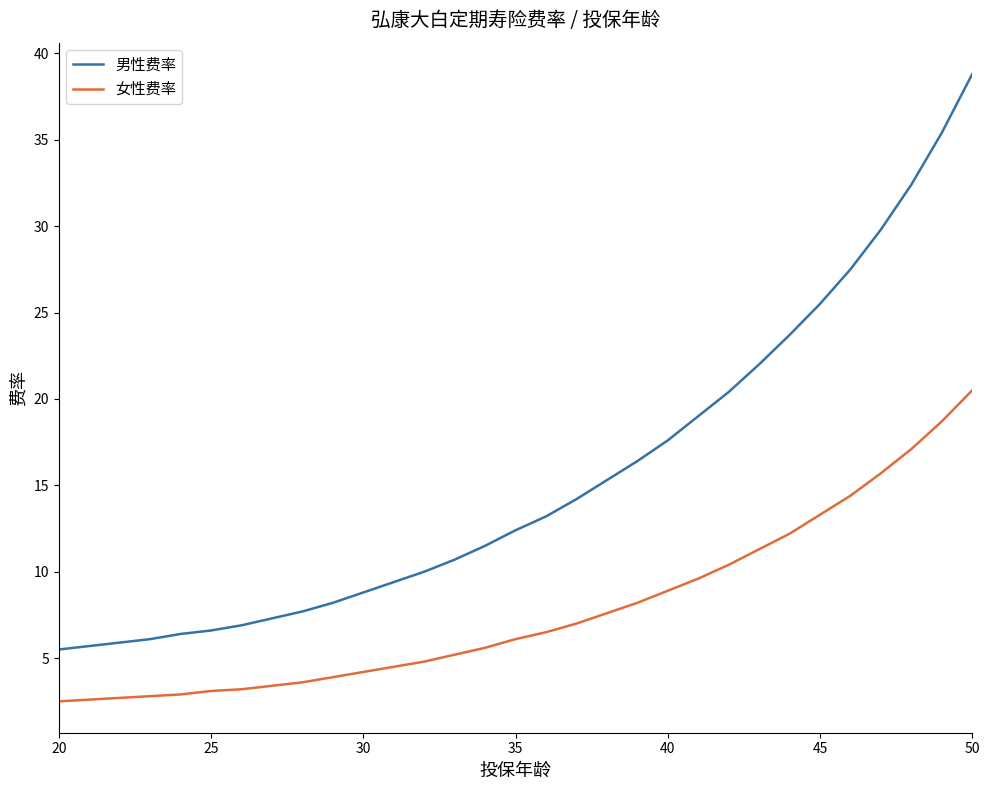

List the series in order of their peak value, lowest first.

女性费率, 男性费率